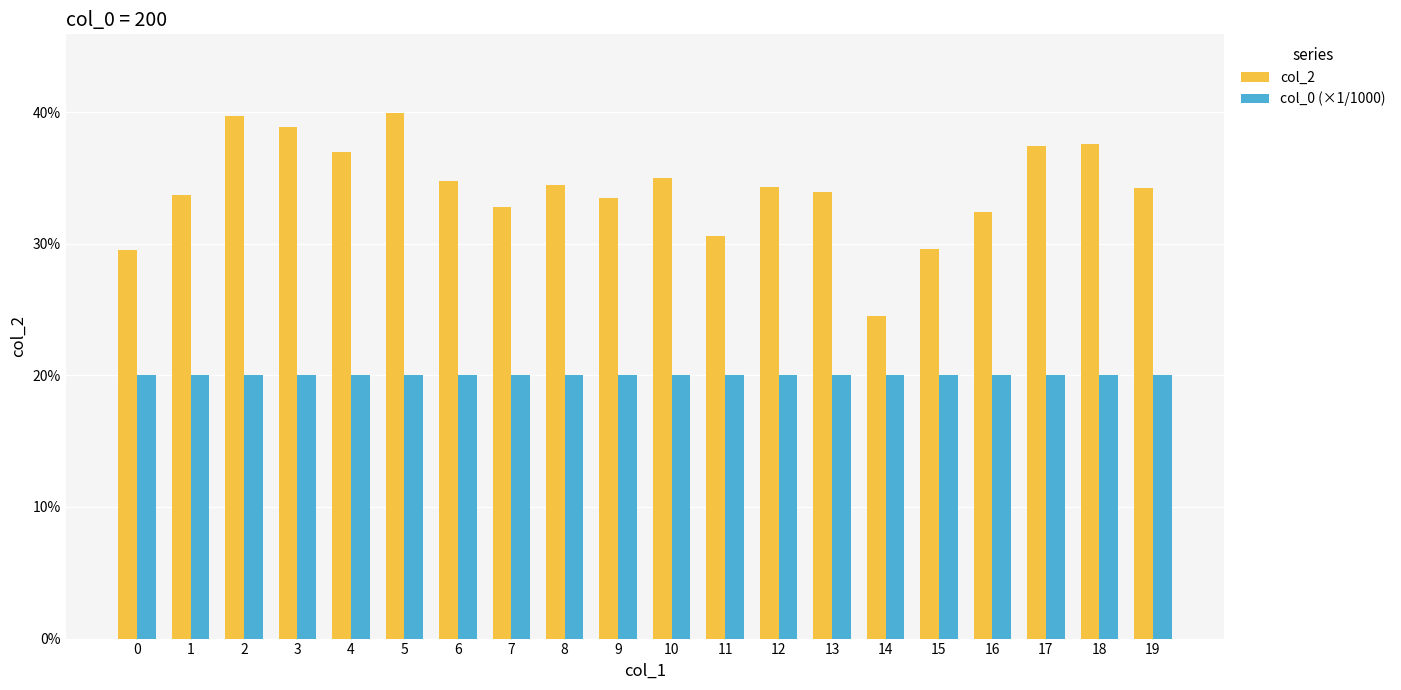

Reading left to right, transcribe all the data shown in this chart.

col_2: 0.3	0.3	0.4	0.4	0.4	0.4	0.3	0.3	0.3	0.3	0.3	0.3	0.3	0.3	0.2	0.3	0.3	0.4	0.4	0.3
col_0 (×1/1000): 0.2	0.2	0.2	0.2	0.2	0.2	0.2	0.2	0.2	0.2	0.2	0.2	0.2	0.2	0.2	0.2	0.2	0.2	0.2	0.2